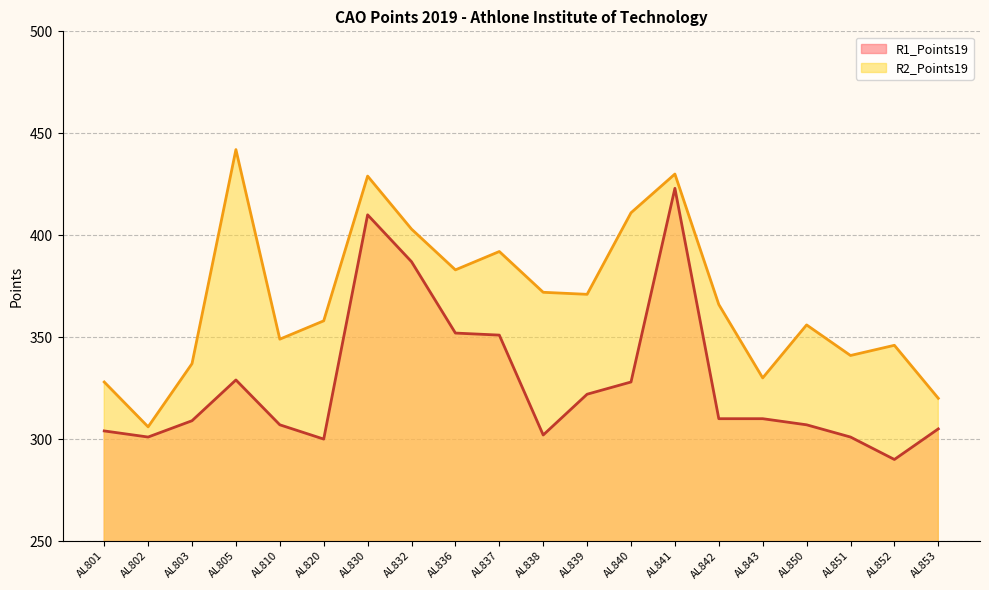

How many values in the R2_Points19 series exceed 366?

9